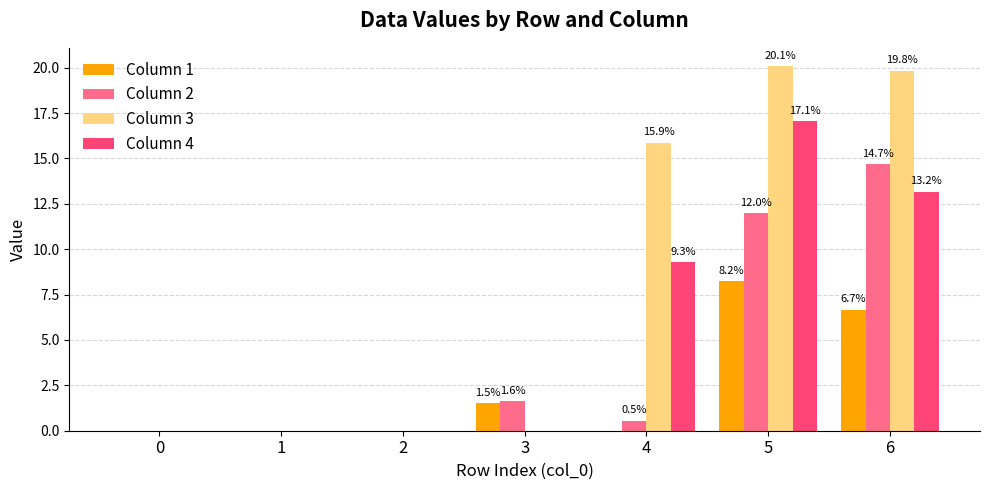

Is it true that Column 2 equals 14.7 at 6?

True